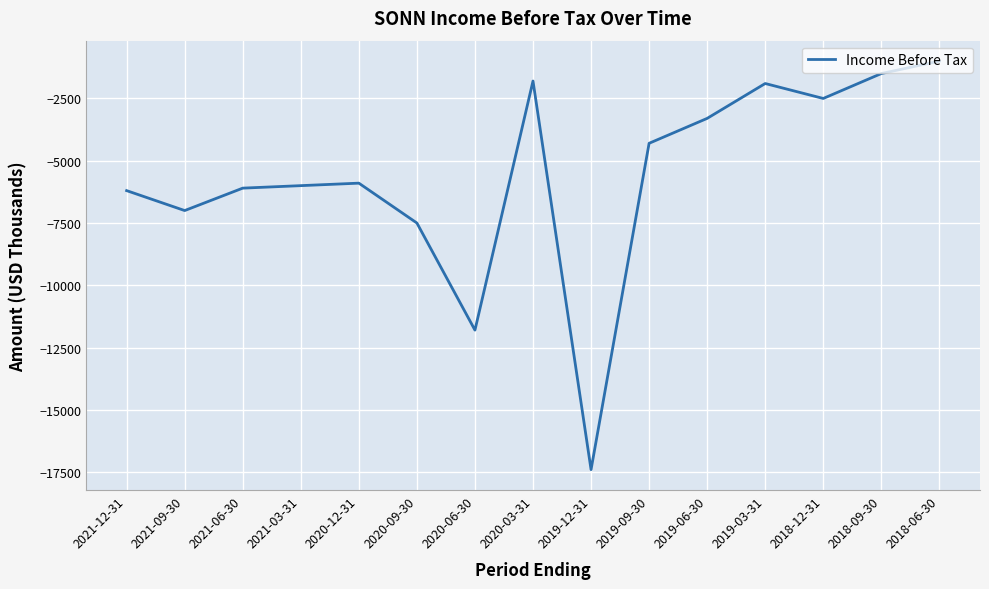

The value at 2018-09-30 is -2255. True or false?

False